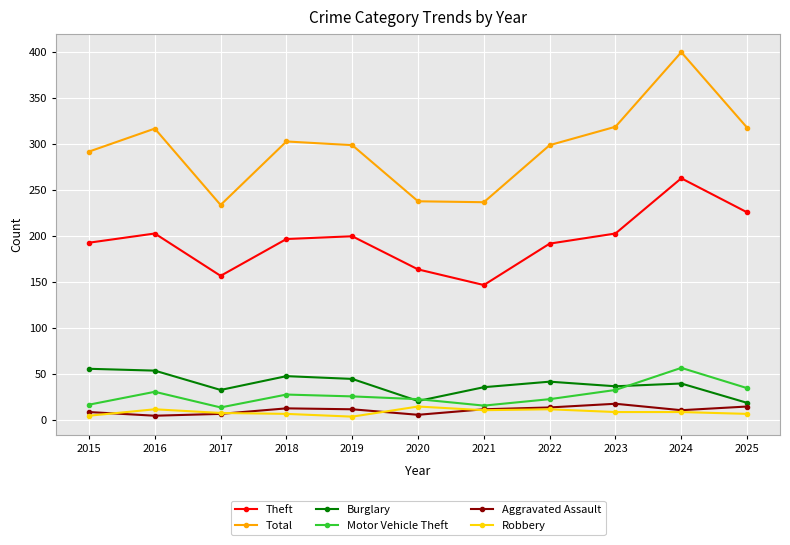

What is the minimum value for Total?

234